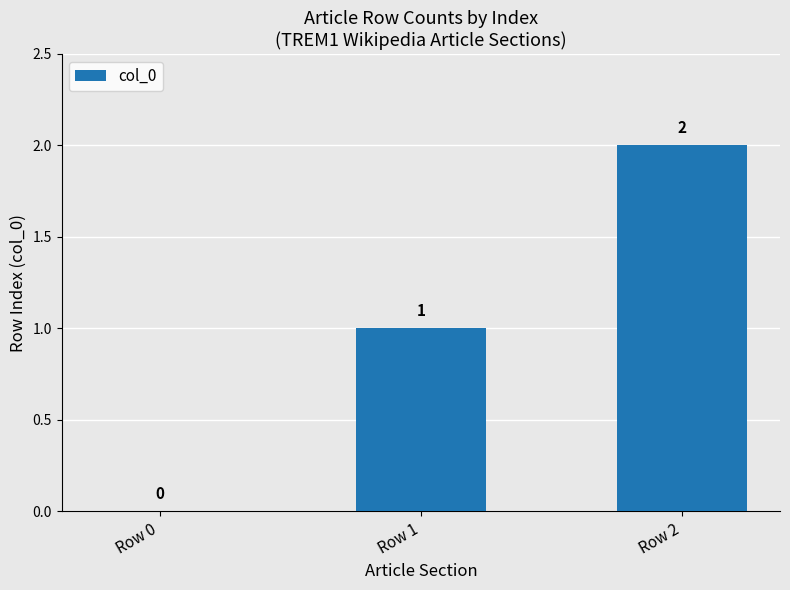

Where is the data nearest to the value 1?

Row 1